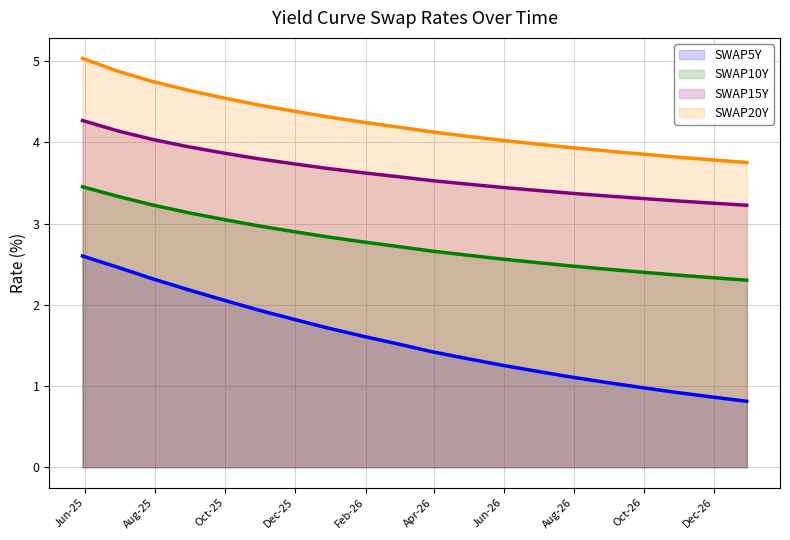

True or false: SWAP20Y and SWAP5Y cross at least once.

False